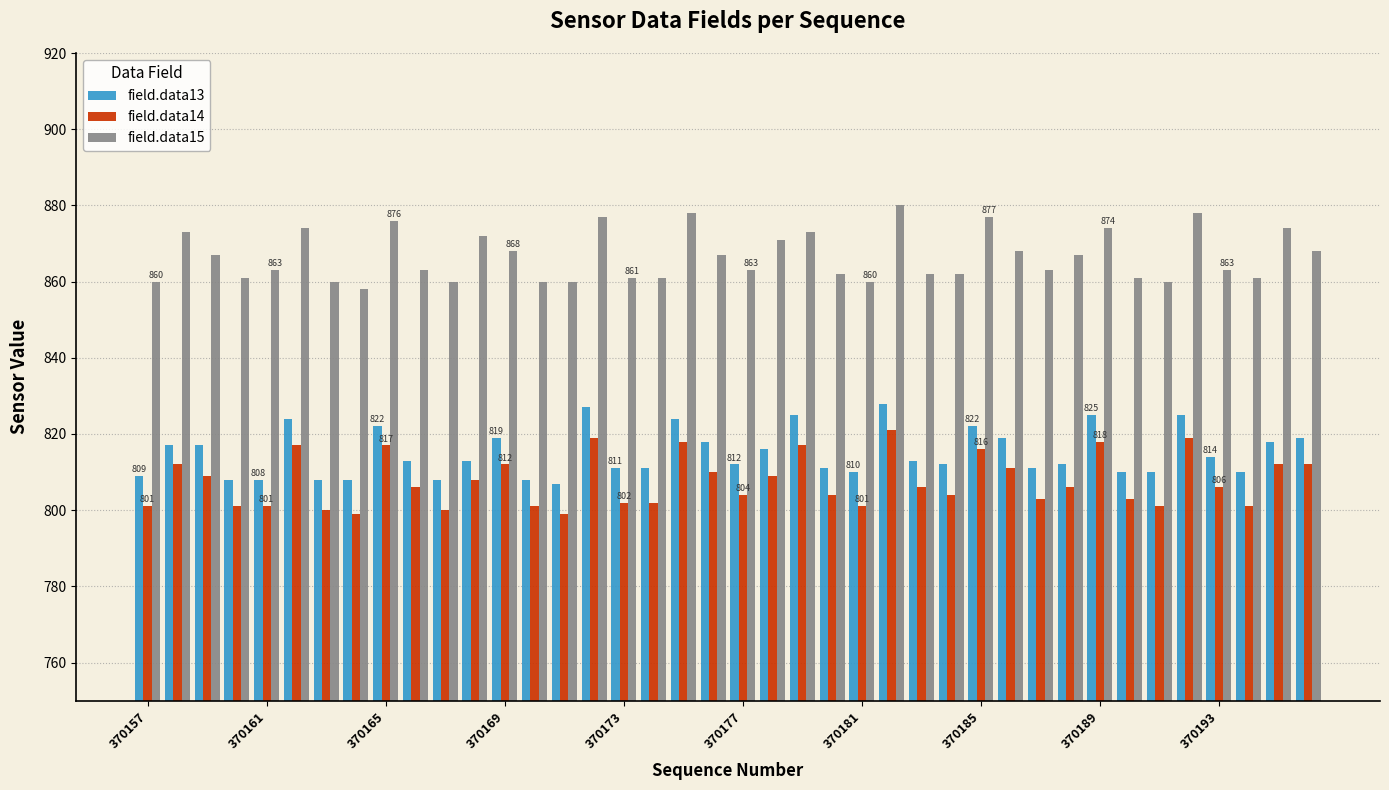

Are the bars horizontal?

No